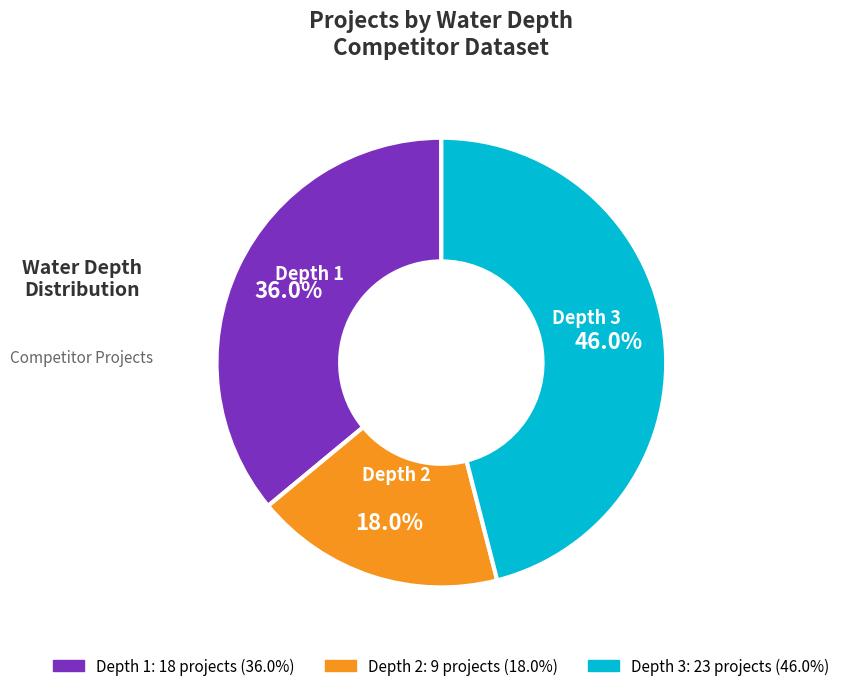

Rank the categories by value from highest to lowest.

Depth 3, Depth 1, Depth 2